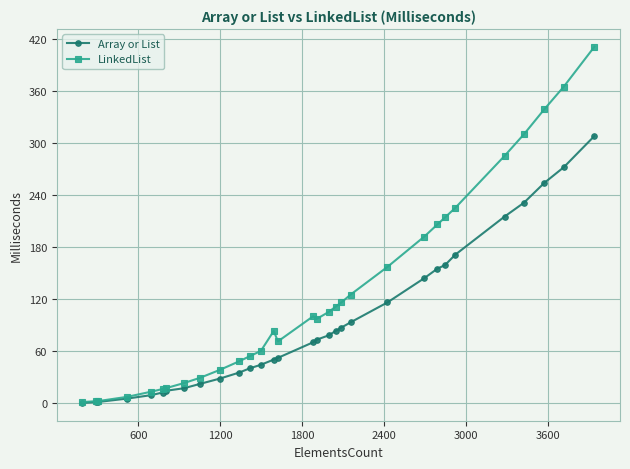

Does the chart have visible grid lines?

Yes